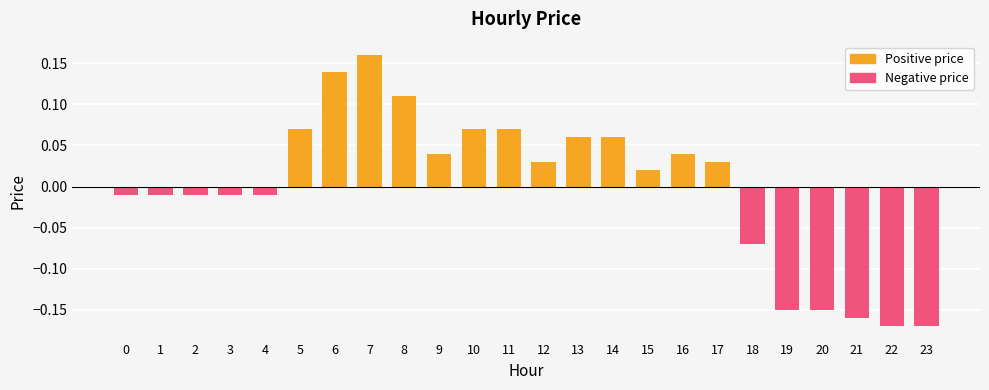

The chart shows a value of 0.0 at 15. True or false?

True